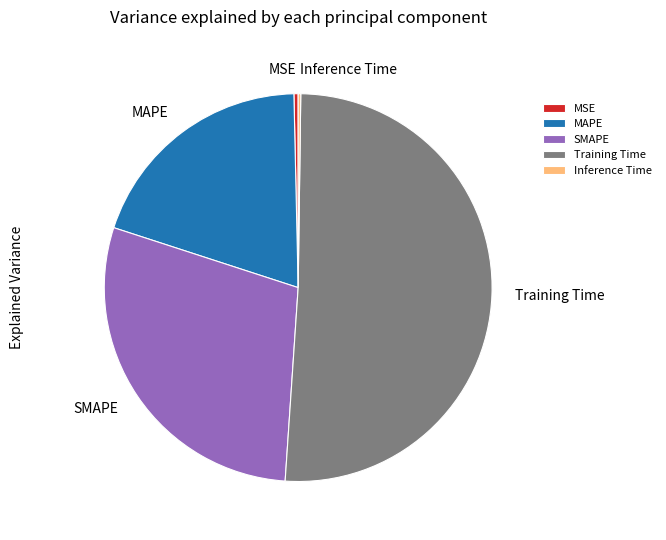

Which category has the biggest portion of the pie?

Training Time